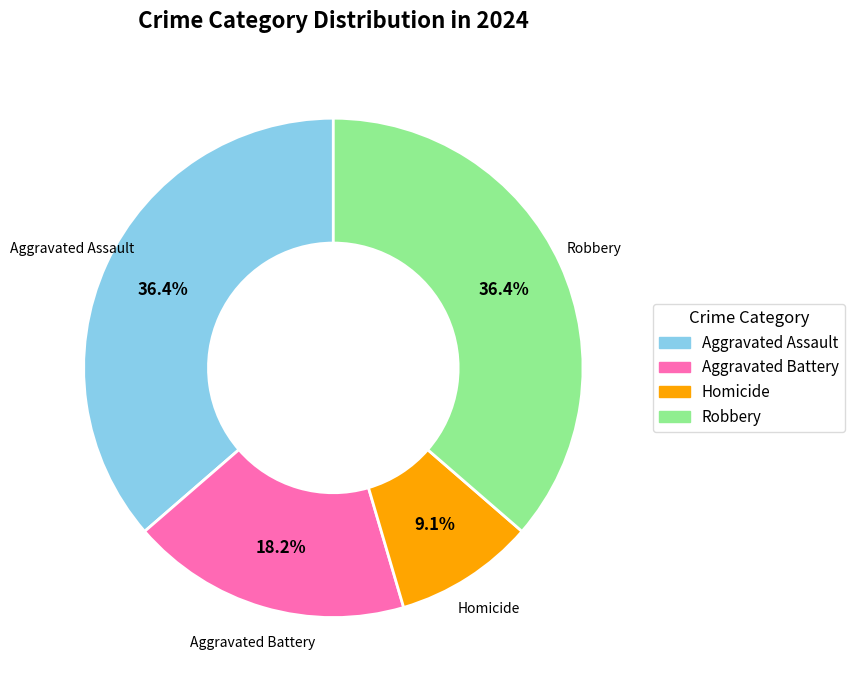

Which category has the smallest portion of the pie?

Homicide